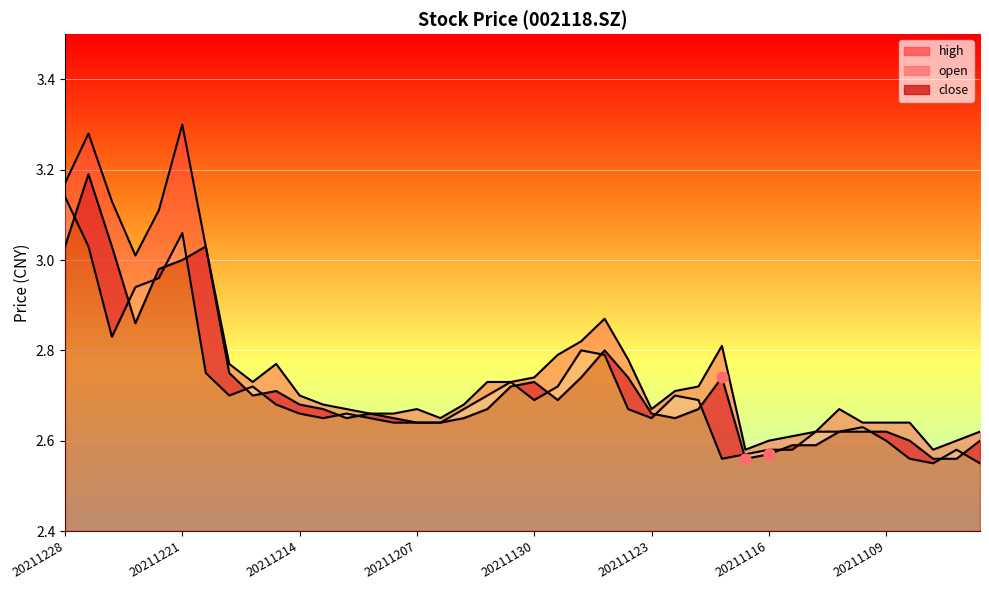

Which series reaches the minimum Y coordinate?

open